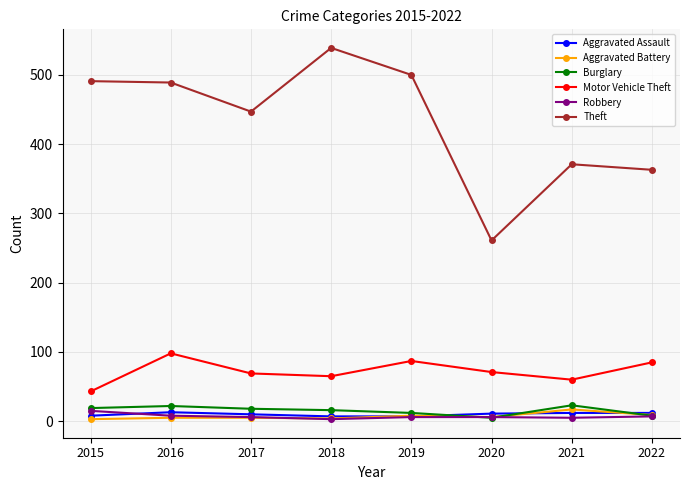

What are all the series names shown in the legend?

Aggravated Assault, Aggravated Battery, Burglary, Motor Vehicle Theft, Robbery, Theft